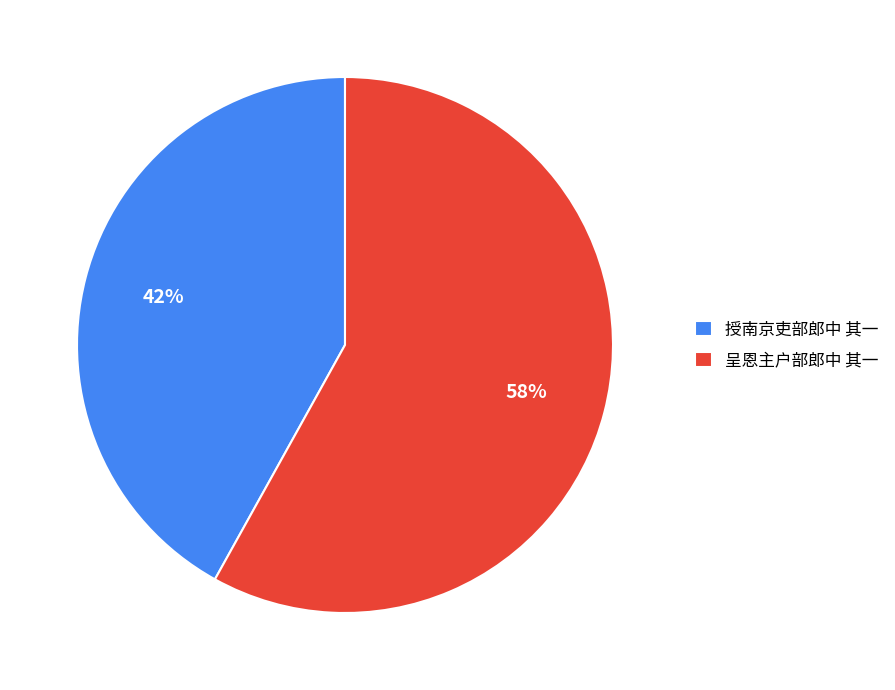

Count the number of slices in the pie.

2